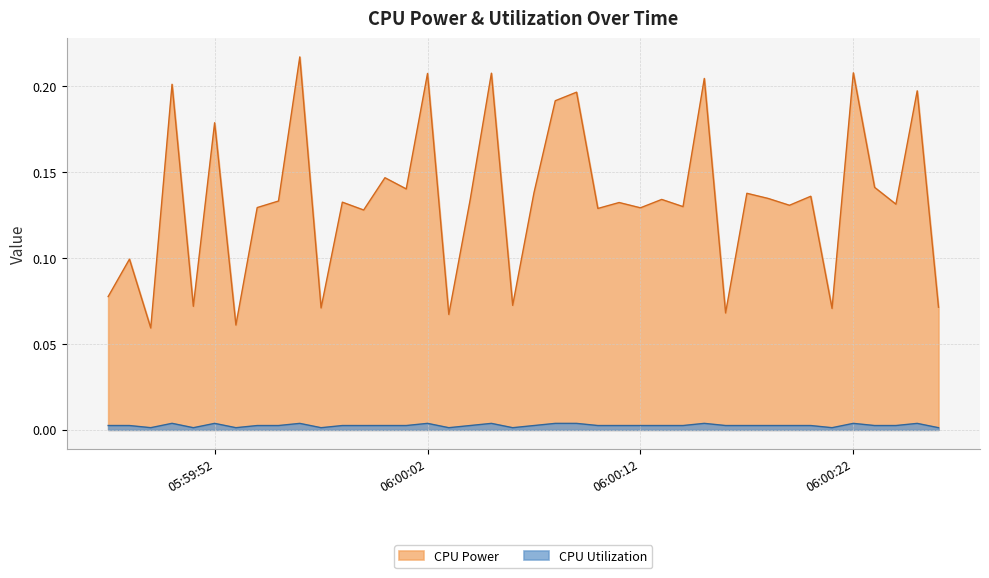

Reading left to right, transcribe all the data shown in this chart.

CPU Power: 0.1	0.1	0.1	0.2	0.1	0.2	0.1	0.1	0.1	0.2	0.1	0.1	0.1	0.1	0.1	0.2	0.1	0.1	0.2	0.1	0.1	0.2	0.2	0.1	0.1	0.1	0.1	0.1	0.2	0.1	0.1	0.1	0.1	0.1	0.1	0.2	0.1	0.1	0.2	0.1
CPU Utilization: 0.0	0.0	0.0	0.0	0.0	0.0	0.0	0.0	0.0	0.0	0.0	0.0	0.0	0.0	0.0	0.0	0.0	0.0	0.0	0.0	0.0	0.0	0.0	0.0	0.0	0.0	0.0	0.0	0.0	0.0	0.0	0.0	0.0	0.0	0.0	0.0	0.0	0.0	0.0	0.0